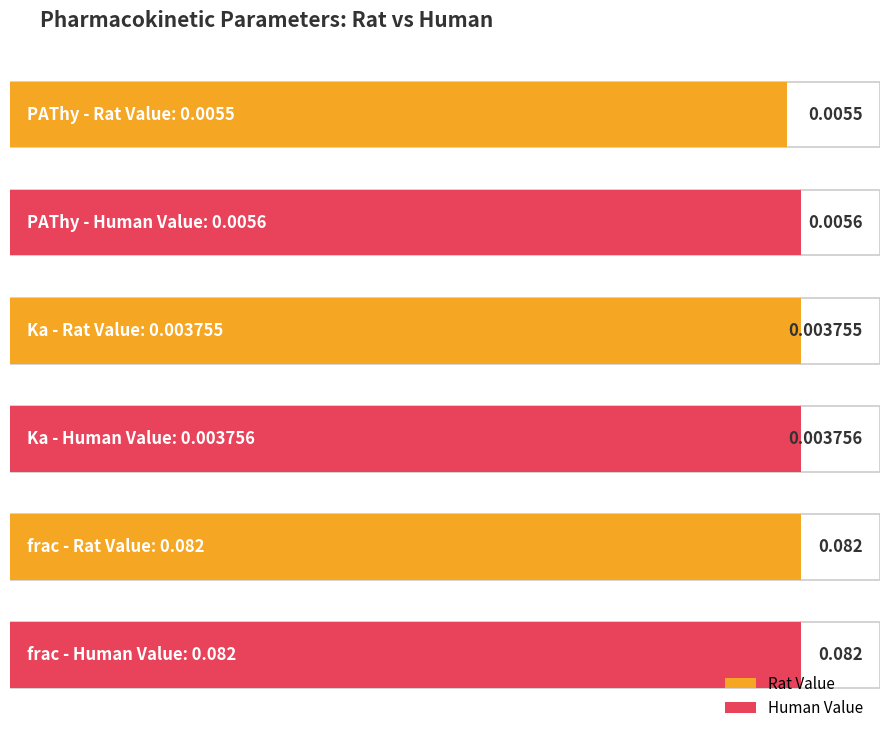

Which series has the largest total across all categories?

Human Value